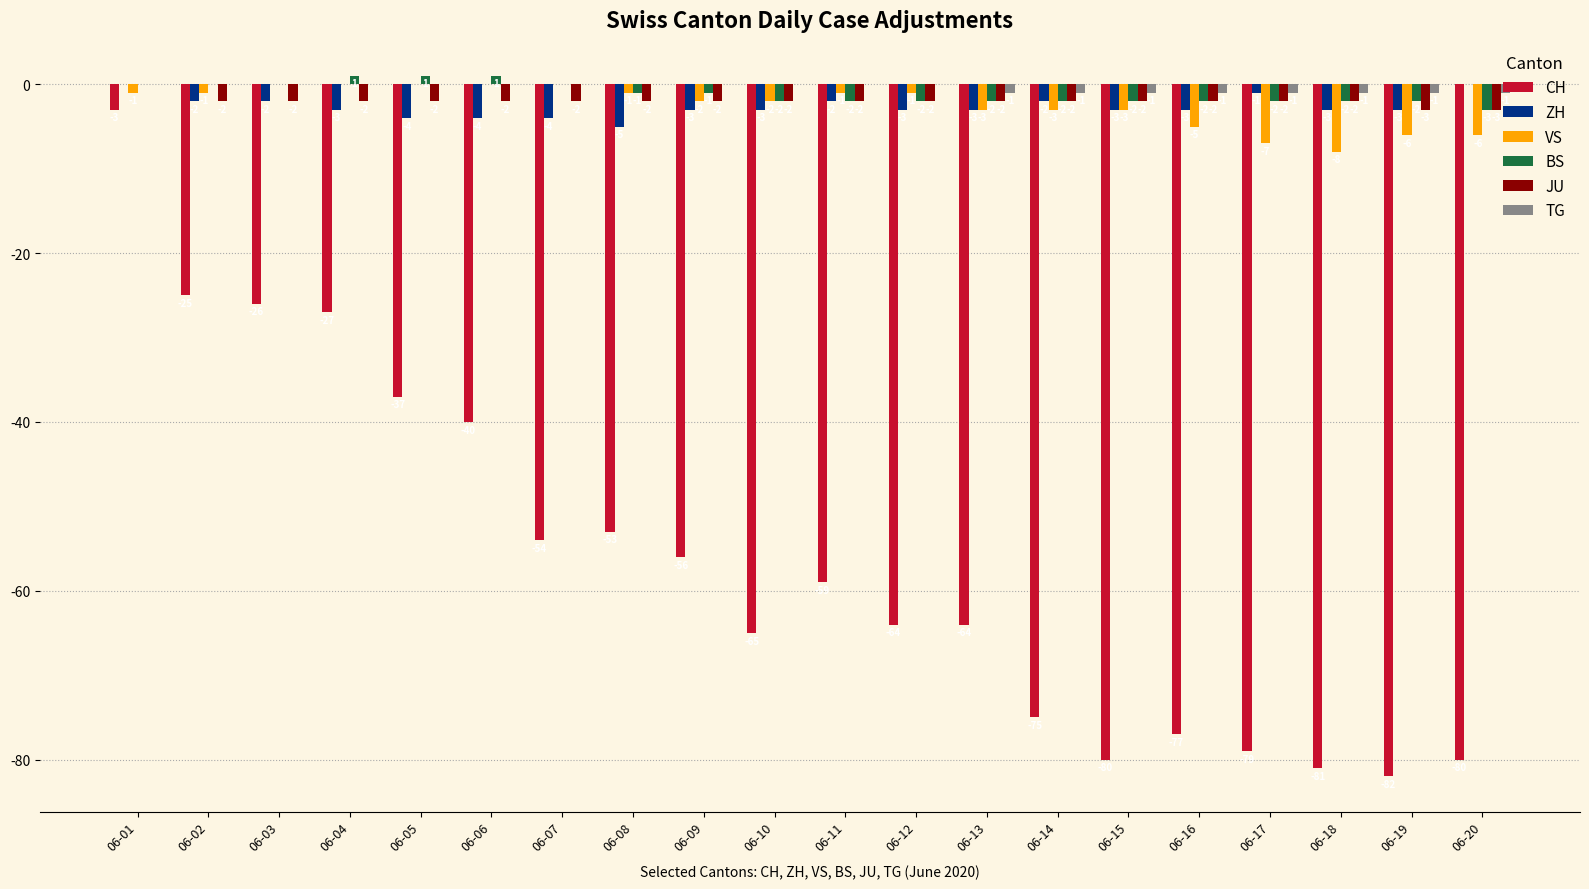

Which series changed the most between 06-05 and 06-20?

CH